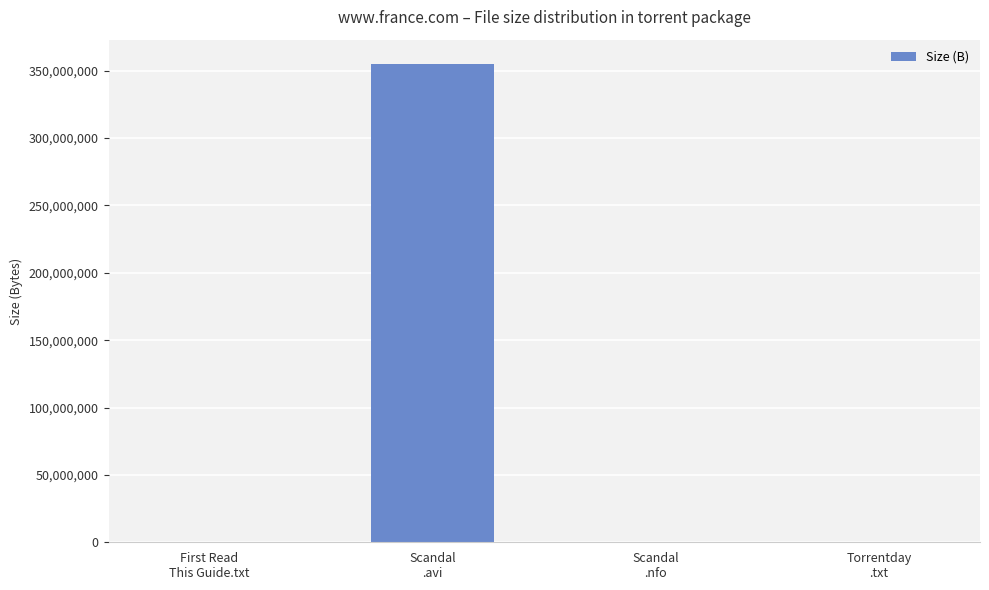

The chart shows a value of 355236352 at Scandal
.avi. True or false?

True